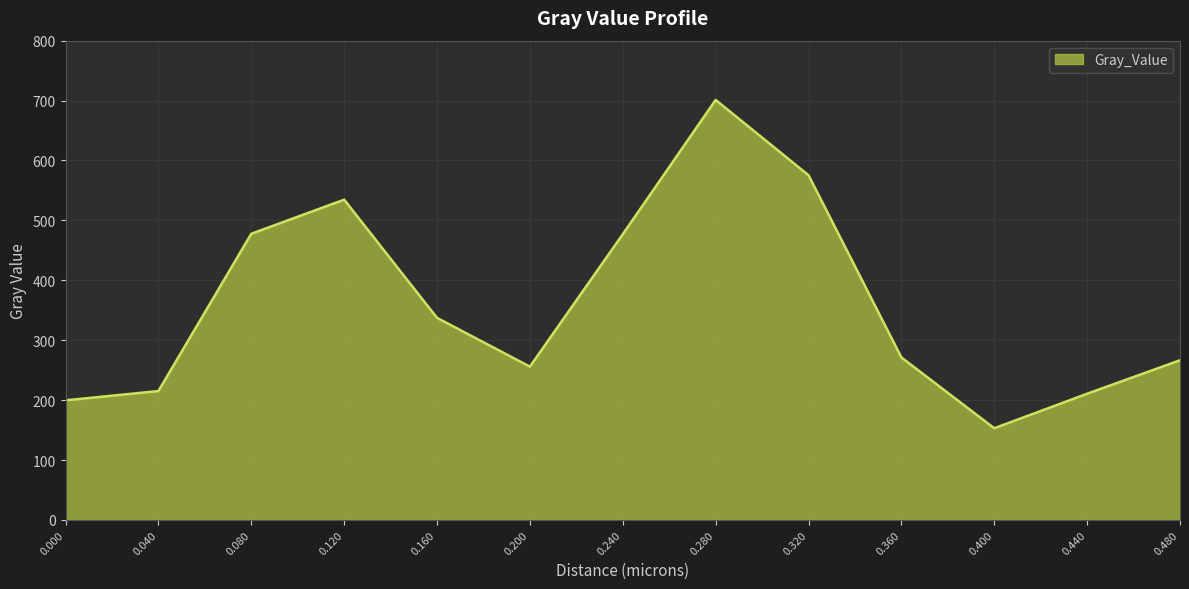

Is it true that the value at 0.040 is 338.4?

False